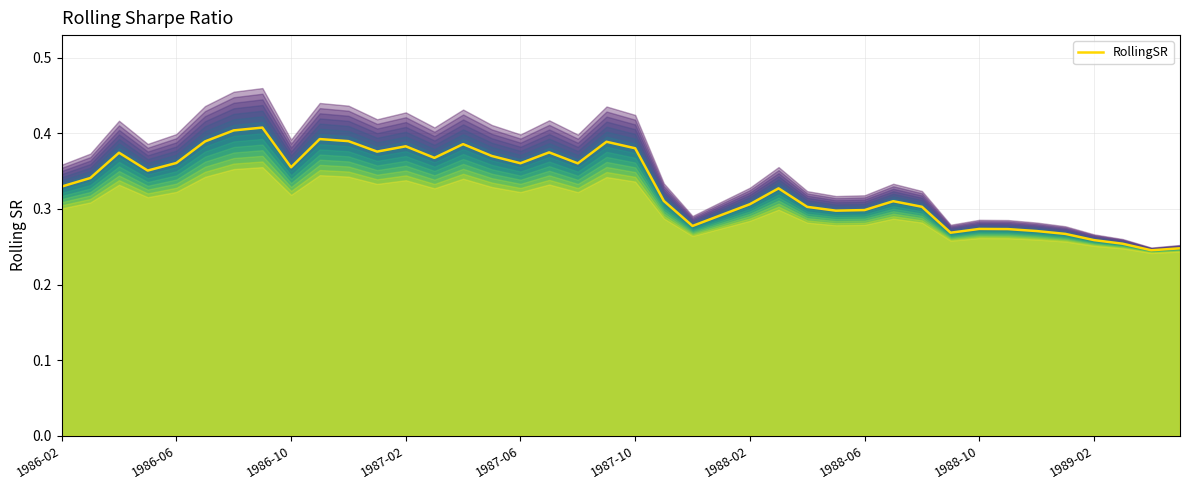

What is the change in value from 15 to 24?

-0.1